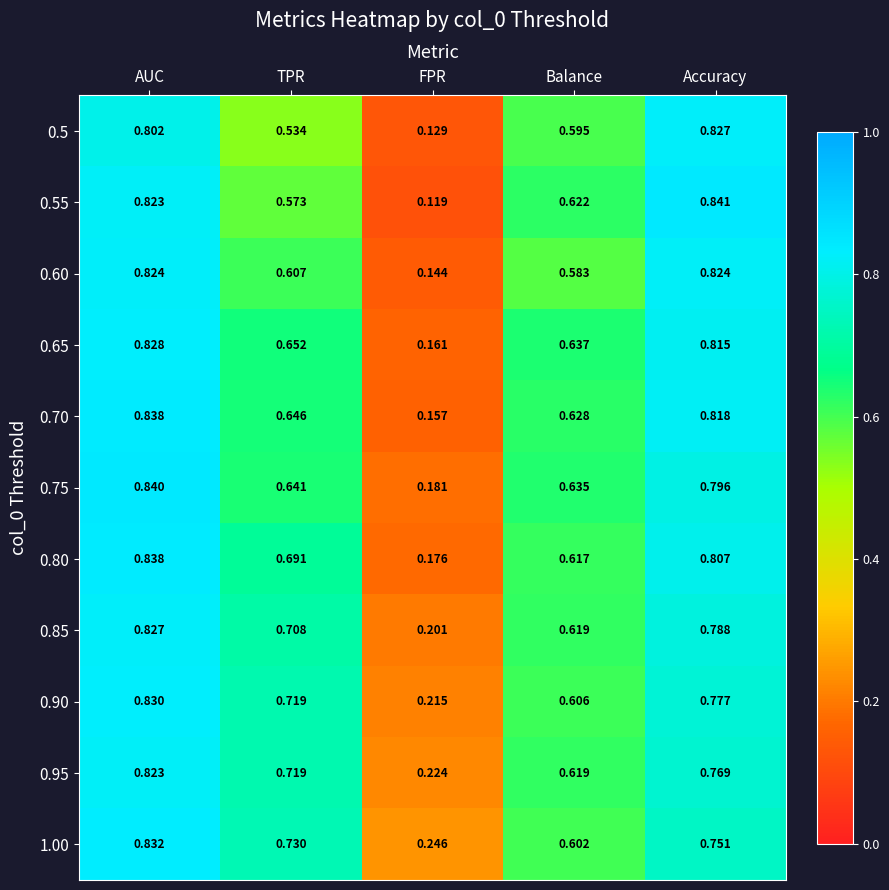

Which label corresponds to the largest value in the chart?

Accuracy